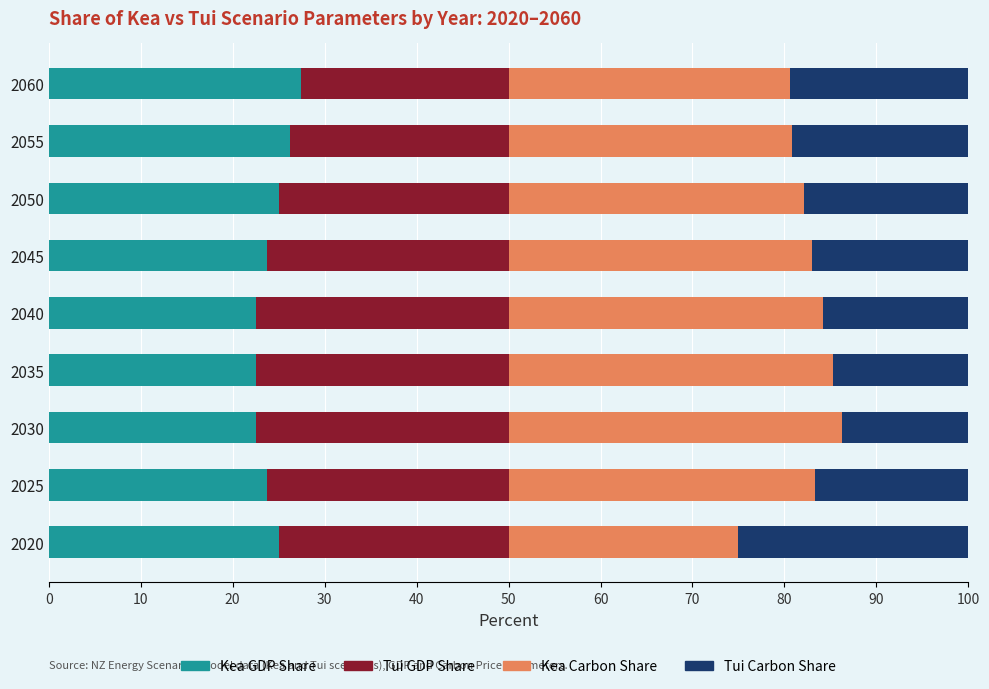

Is it true that Kea GDP Share equals 23.8 at 2045?

True